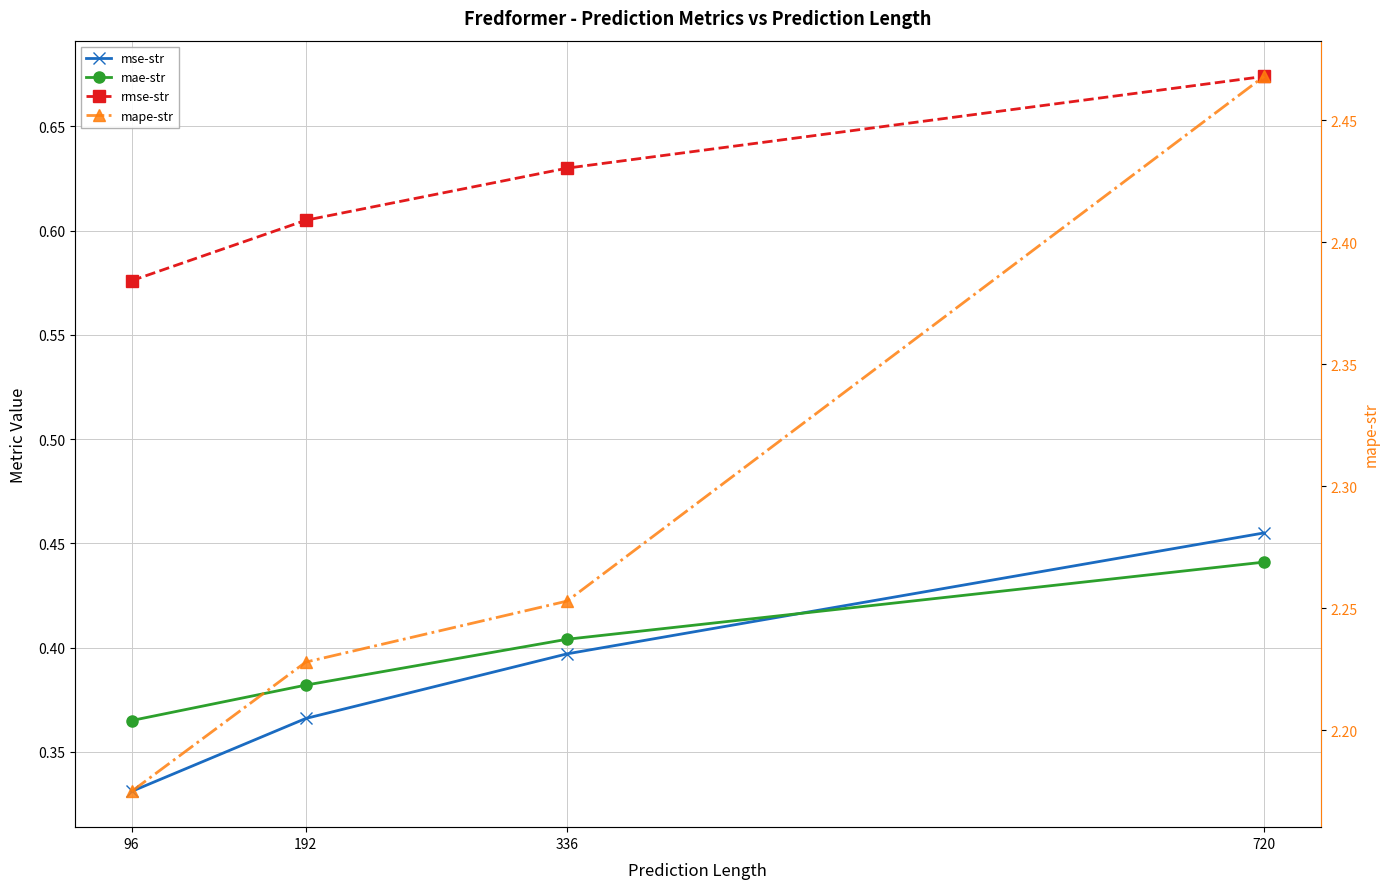

What is the sum of the mae-str values at 96 and 336?

0.8